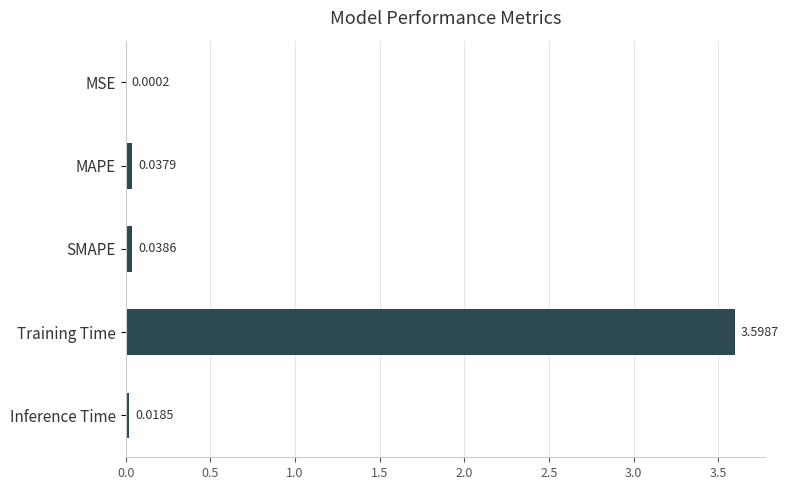

Are the bars grouped side by side (vs. stacked)?

No